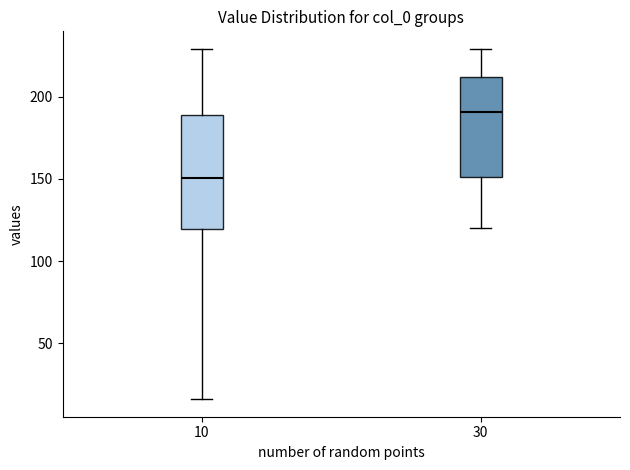

Reading left to right, transcribe this box plot: for each box, give where its median line is, the range the box spans, and where its two whiskers end, as read against the y-axis. The values are not printed on the chart, so give them approximately, as read against the axis.

10: median 150, box 120 to 190, whiskers 15 to 230
30: median 190, box 150 to 210, whiskers 120 to 230